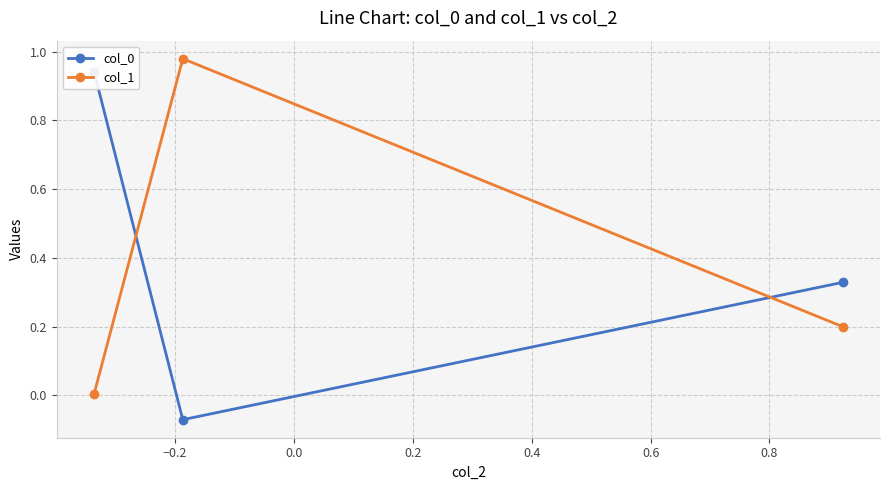

What is the label of the 2nd point from the left?

−0.2